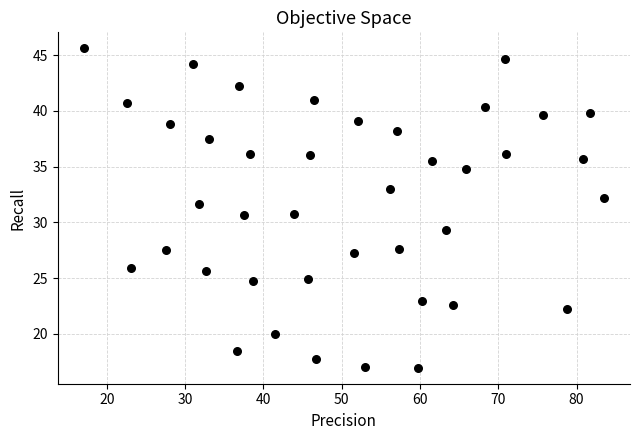

What is the range of X values (max minus min)?

66.4